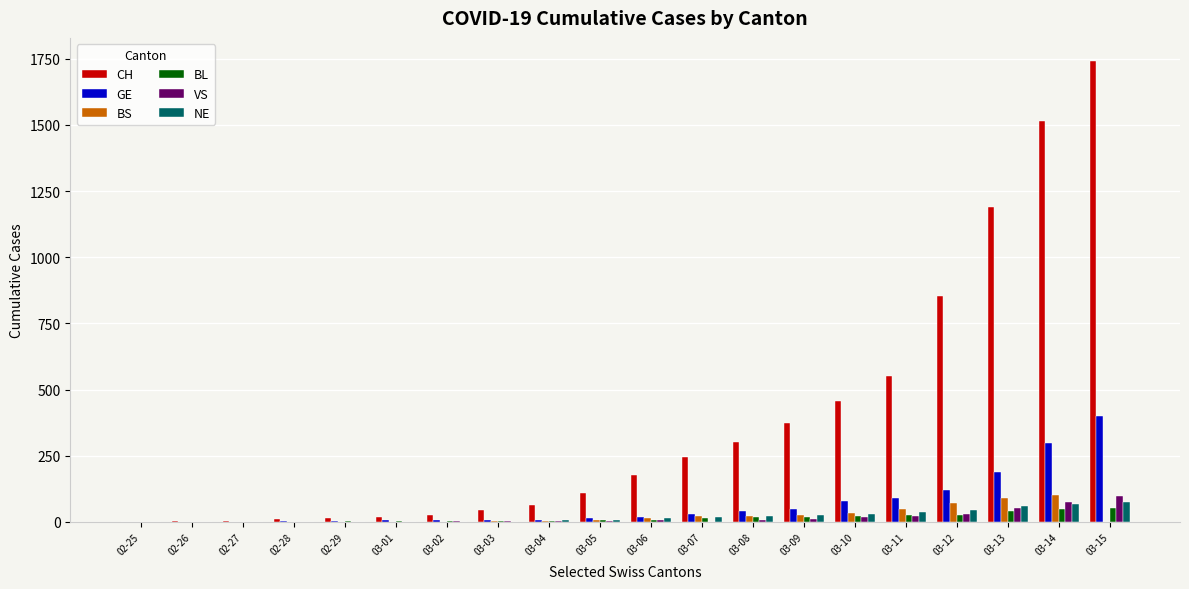

At which label does CH reach its peak?

03-15